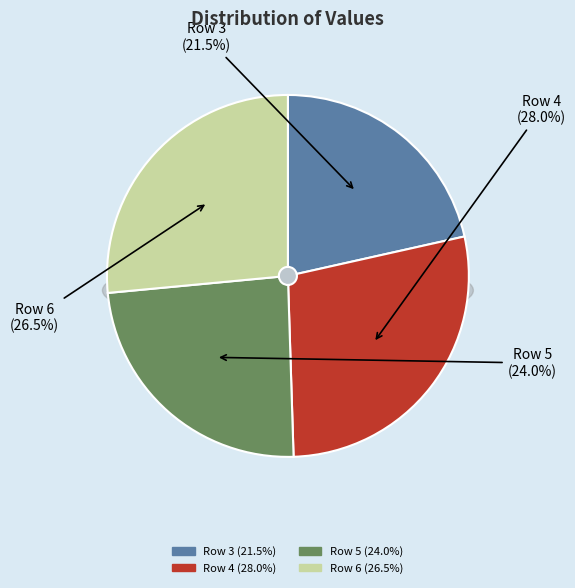

To the nearest percent, what portion does Row 6 represent?

26%